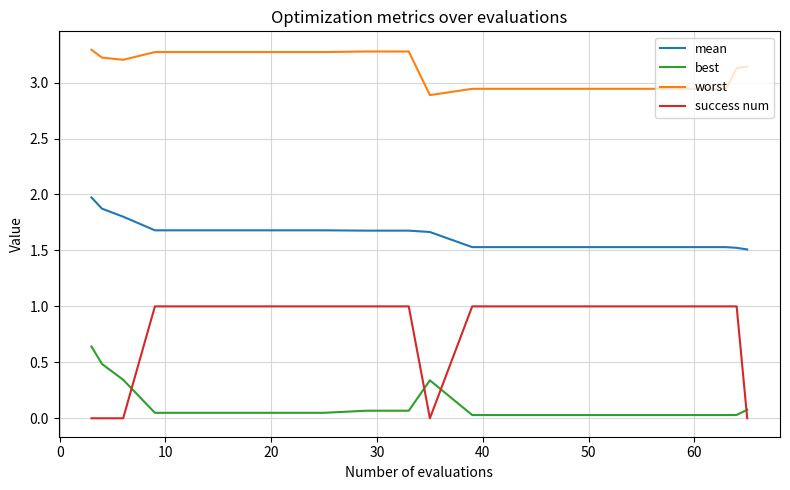

True or false: worst and best cross at least once.

False